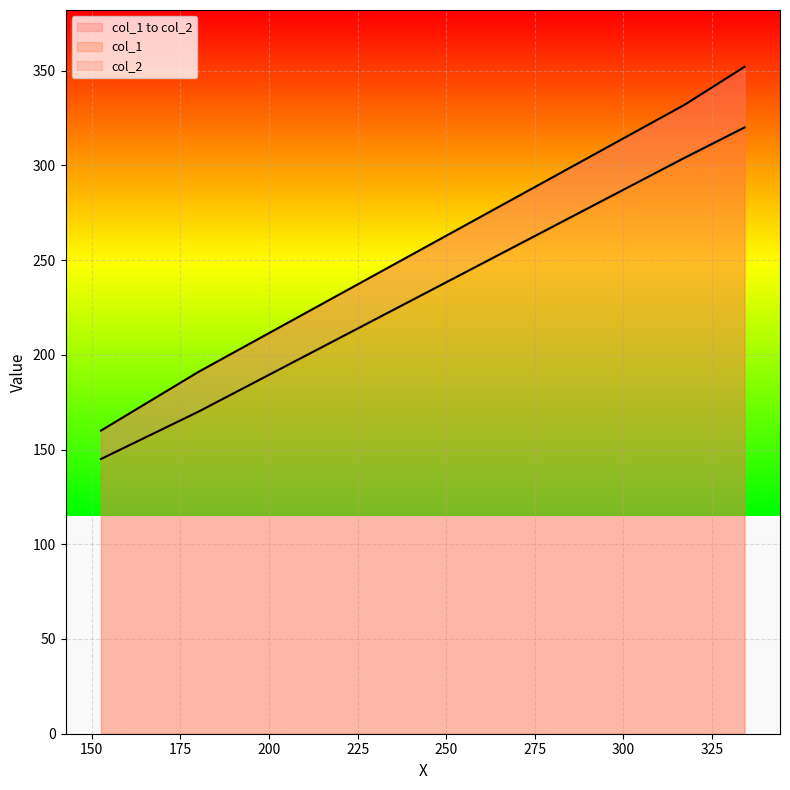

Which series changed the most between 152.625 and 317.25?

col_2